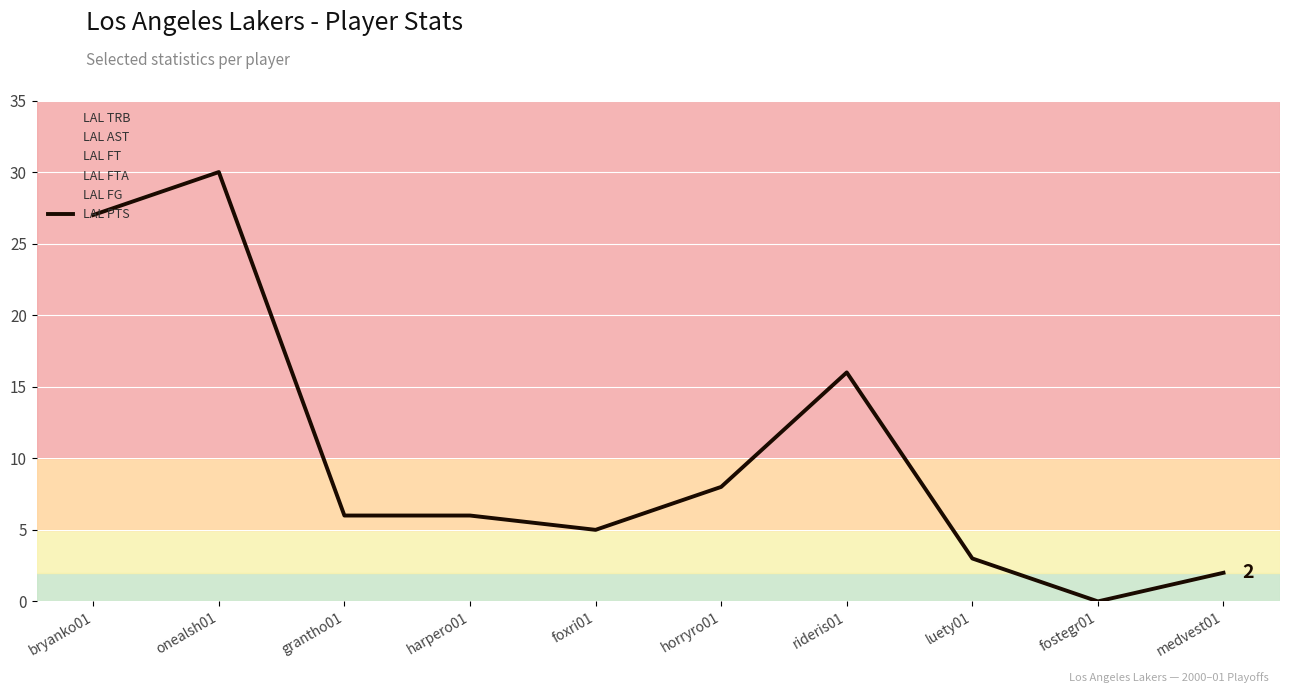

Rank the categories by value from highest to lowest.

onealsh01, bryanko01, rideris01, horryro01, grantho01, harpero01, foxri01, luety01, medvest01, fostegr01